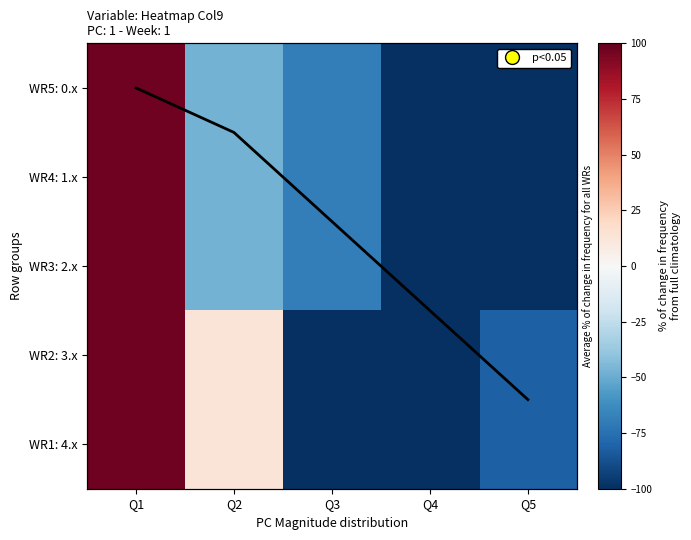

The value of WR1: 4.x at Q5 is -43.4. True or false?

False